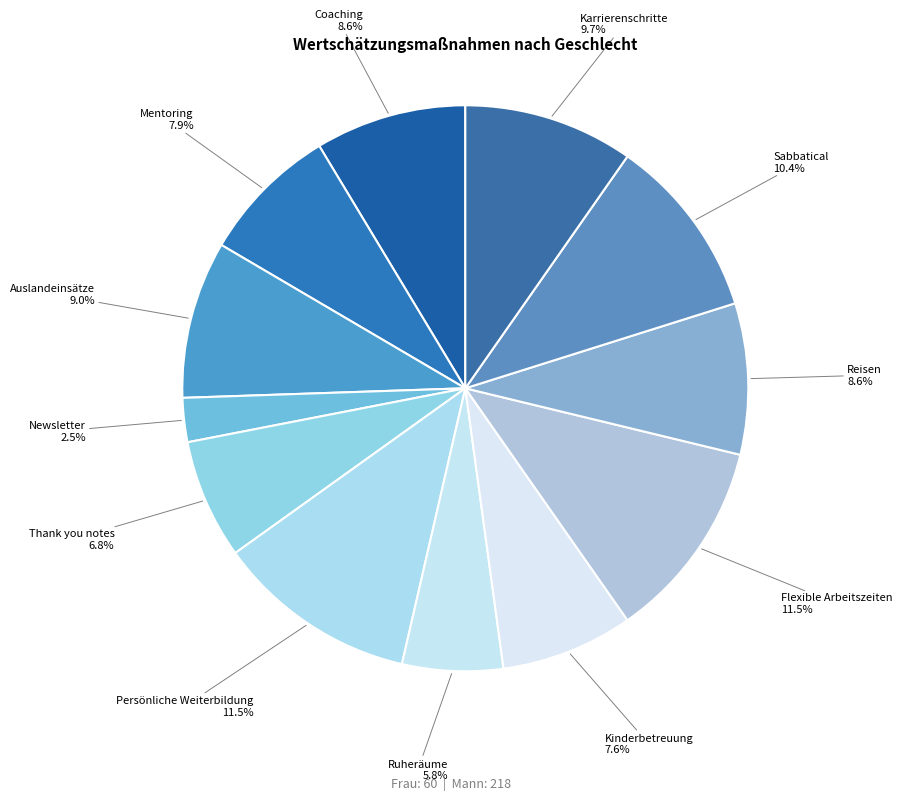

Count the number of slices in the pie.

12